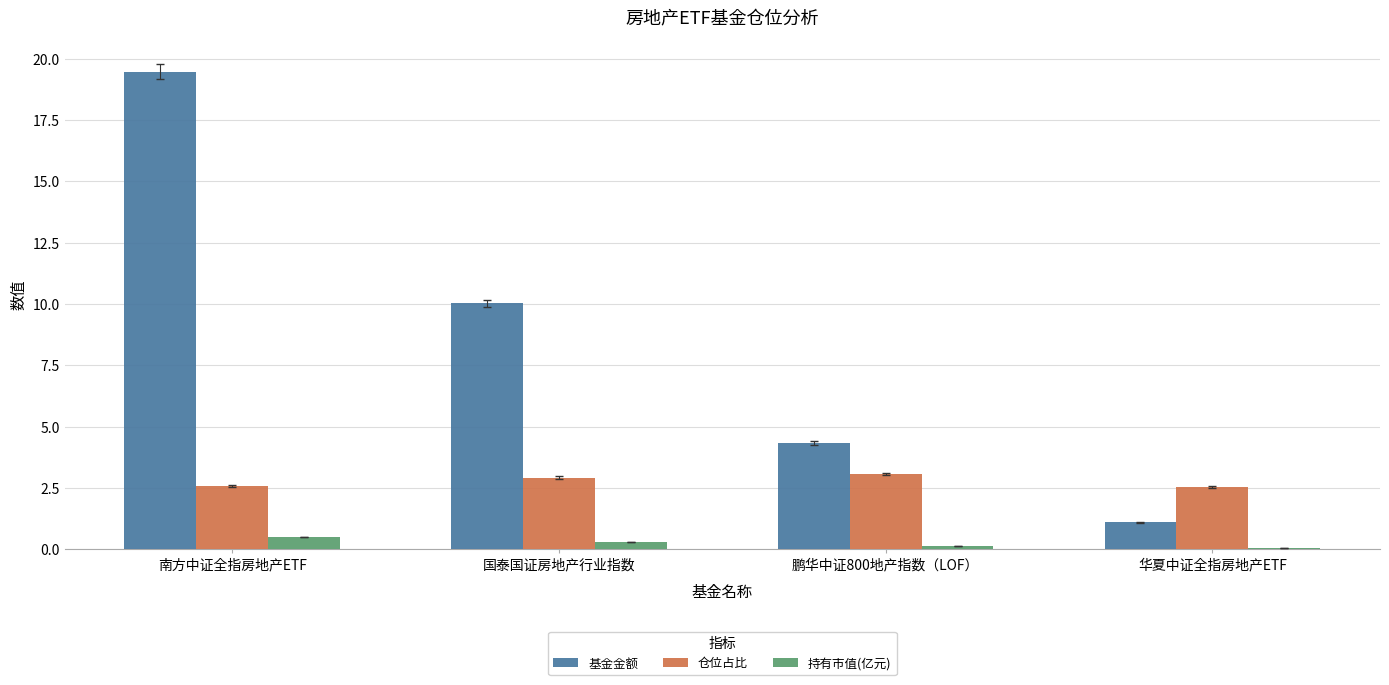

Which series has the largest total across all categories?

基金金额